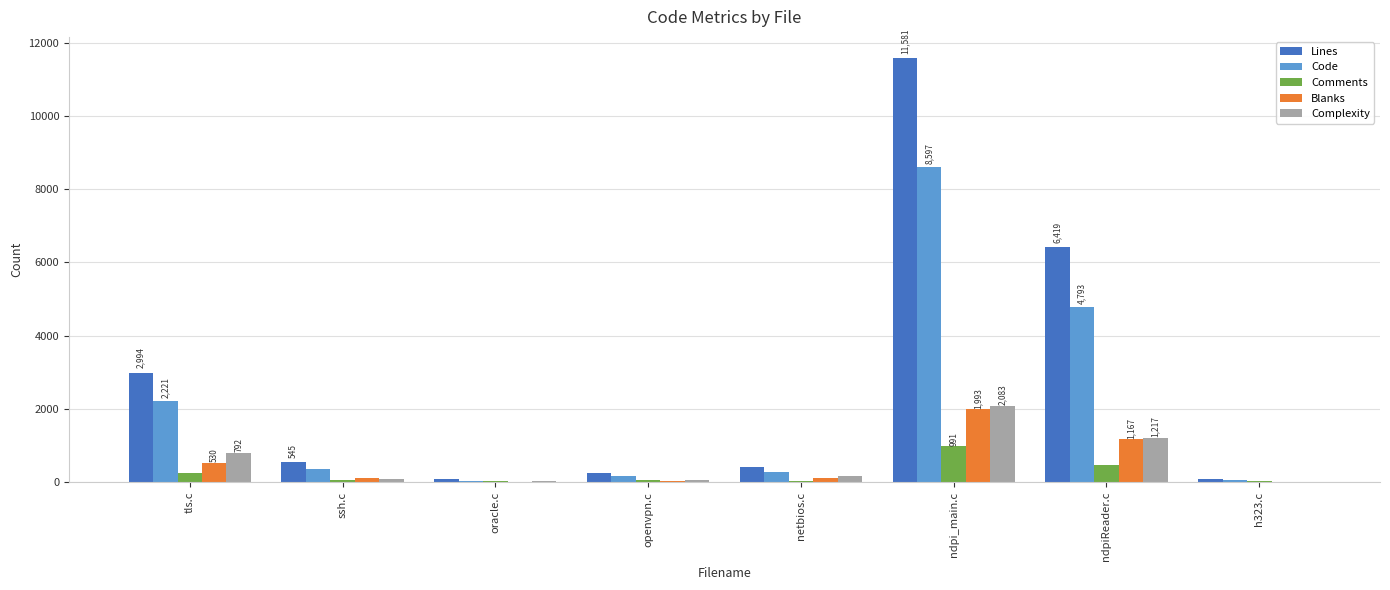

What is the sum of the Complexity values at ndpi_main.c and h323.c?

2101